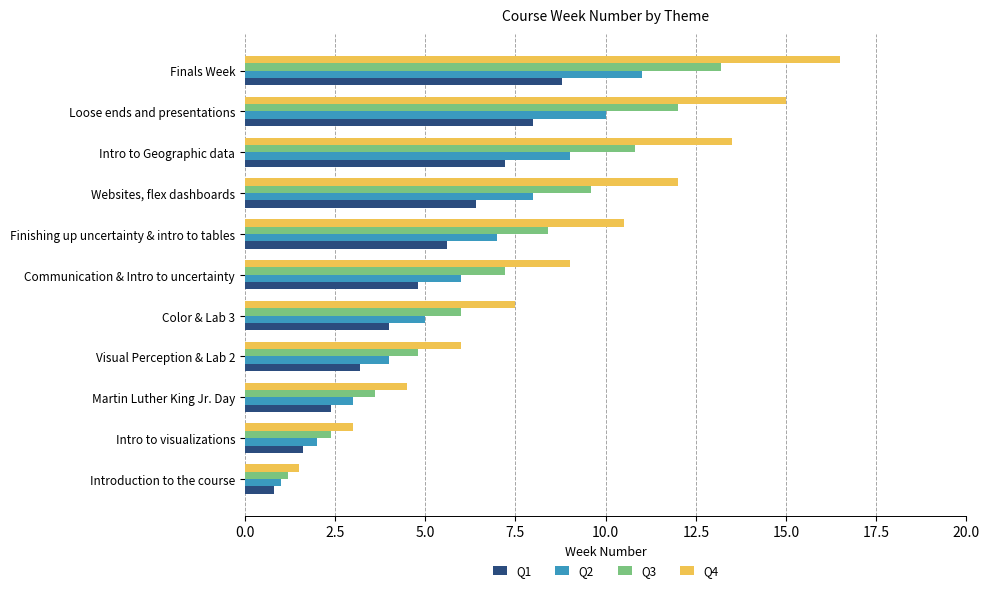

List the series in order of their overall mean, highest first.

Q4, Q3, Q2, Q1